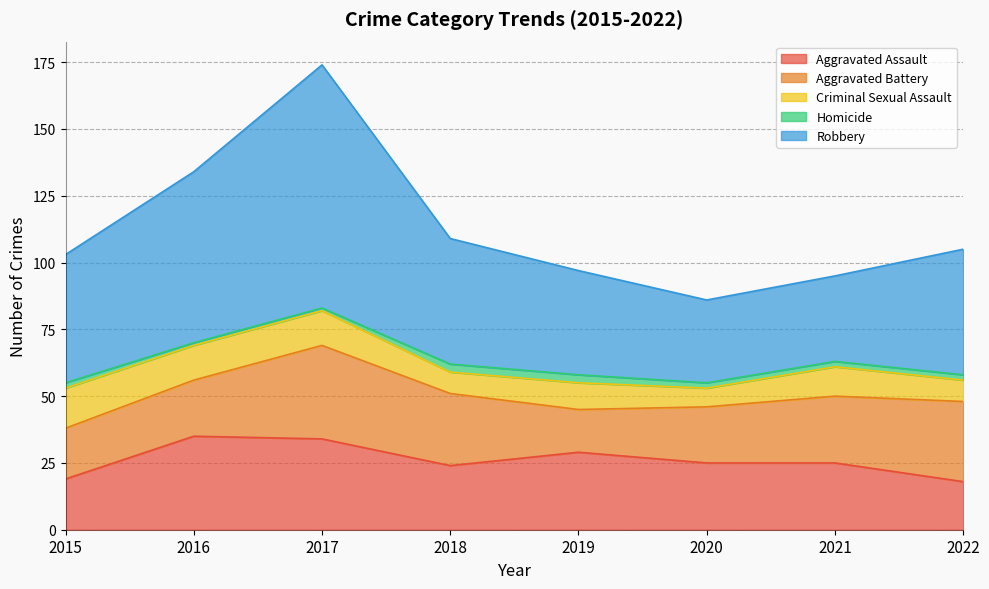

What is the value of the Aggravated Battery point at the 6th from the left?

21